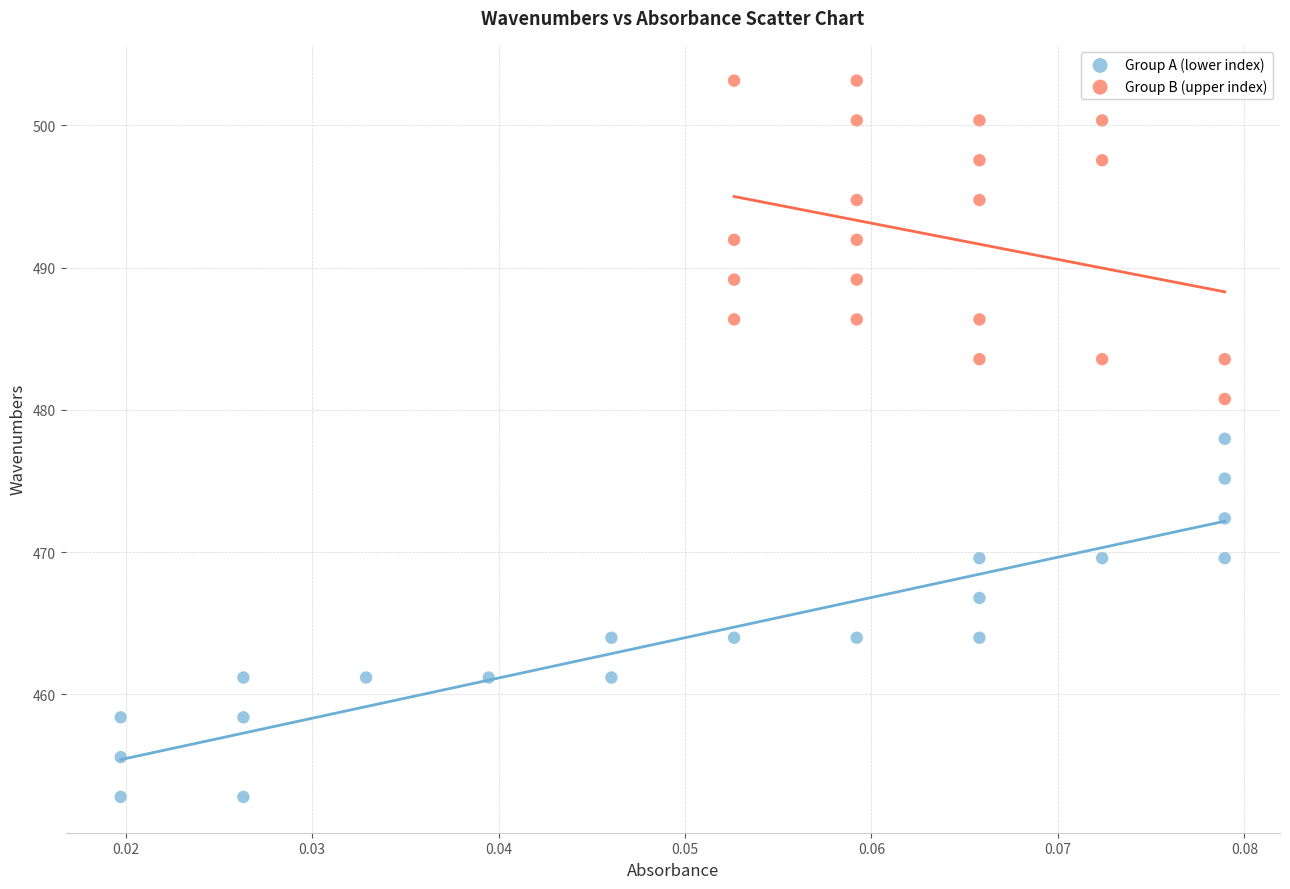

Which series contains the highest Y value?

Group B (upper index)